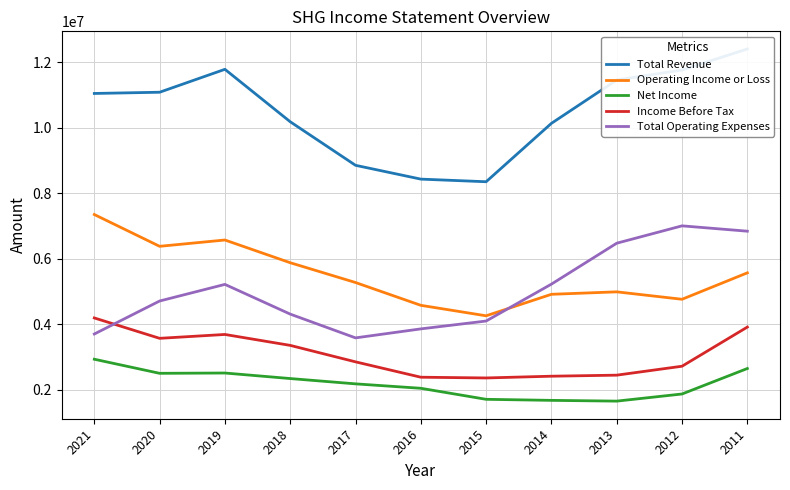

How many lines are shown in the chart?

5